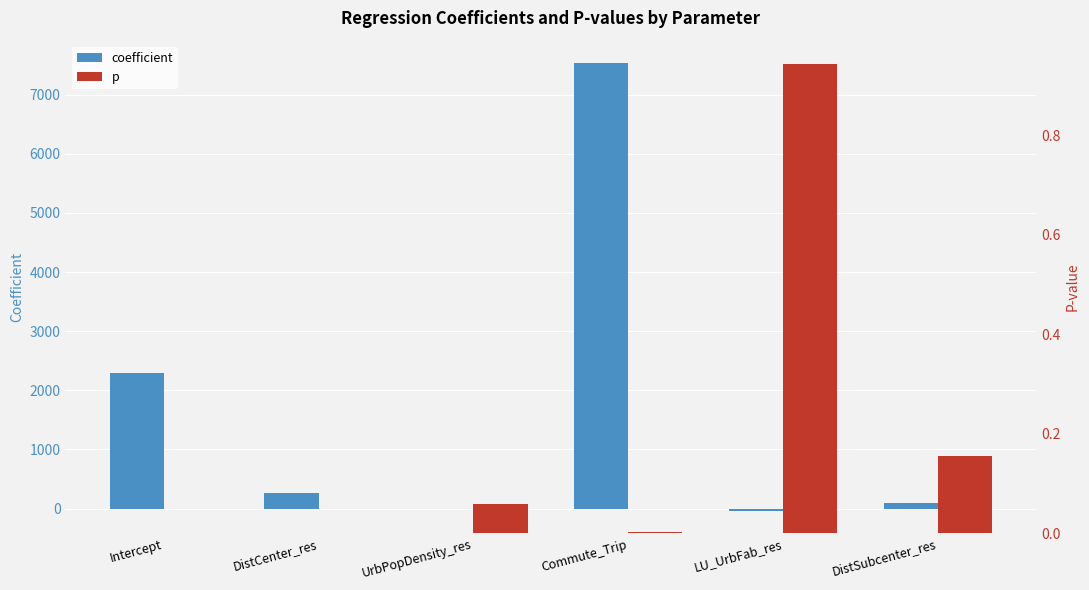

What is the label of the 6th bar from the right?

Intercept